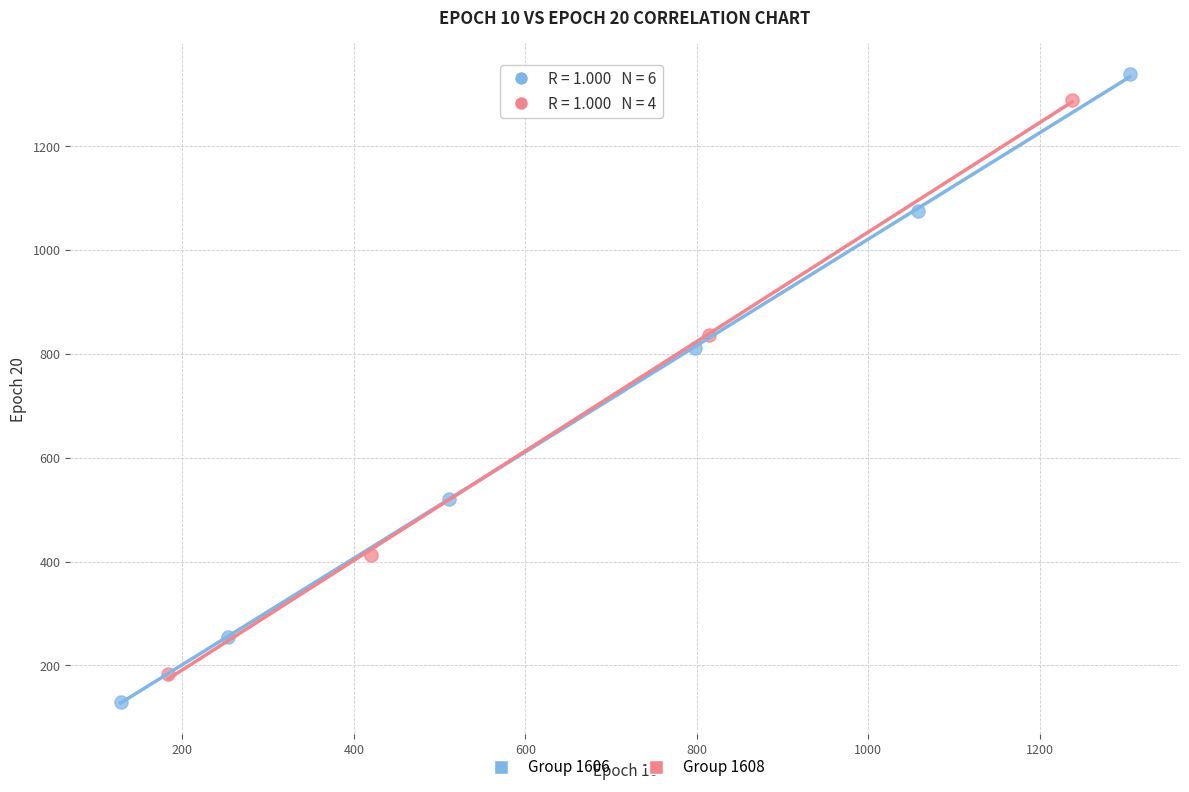

Which series has the largest Y range (max minus min)?

Group 1606